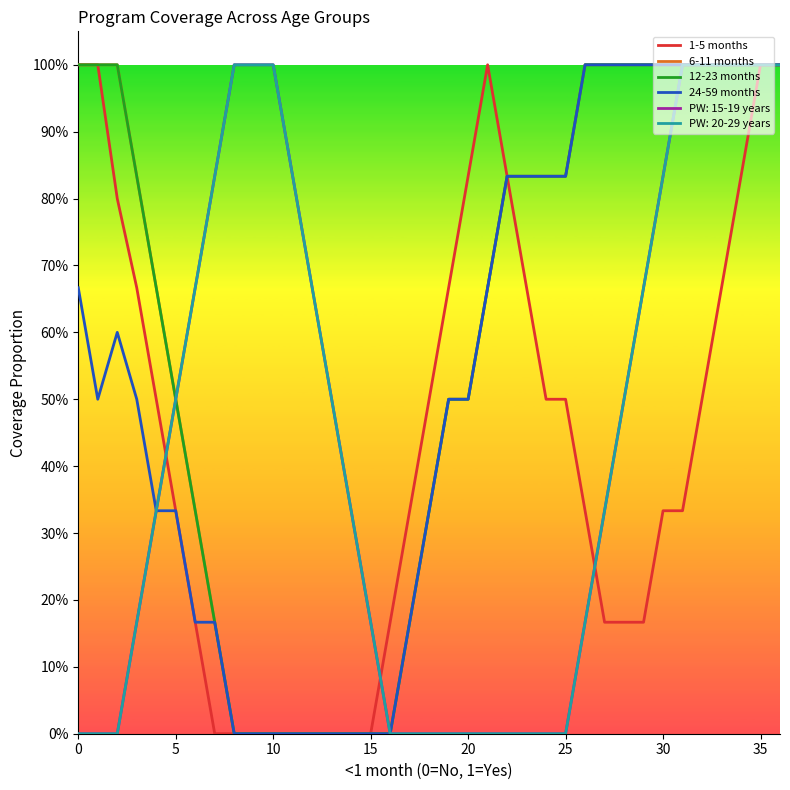

Does the chart display data point markers on the line(s)?

No